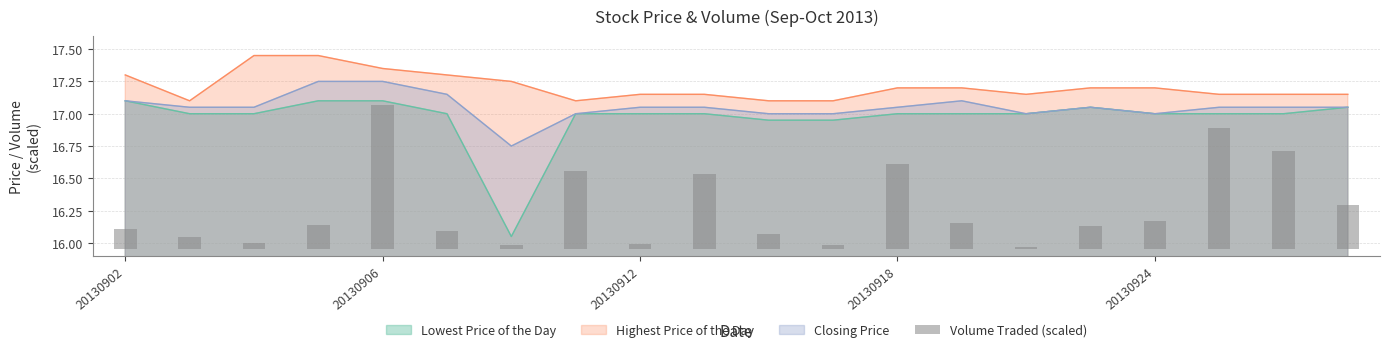

True or false: Lowest Price of the Day has a value of 24.3 at 20130912.

False